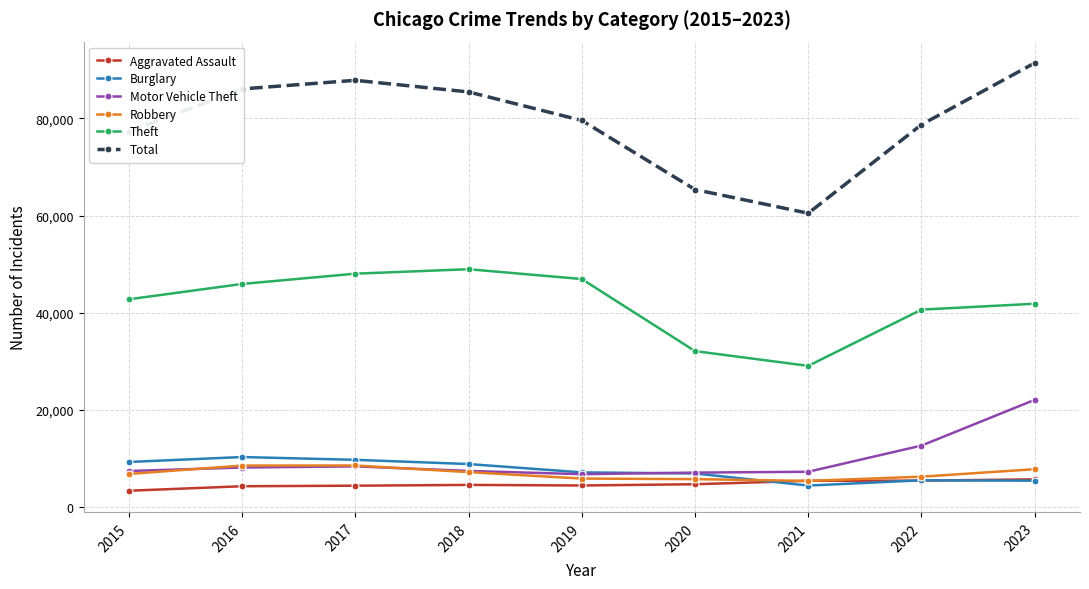

What is the difference between the Aggravated Assault values at 2017 and 2021?

1013